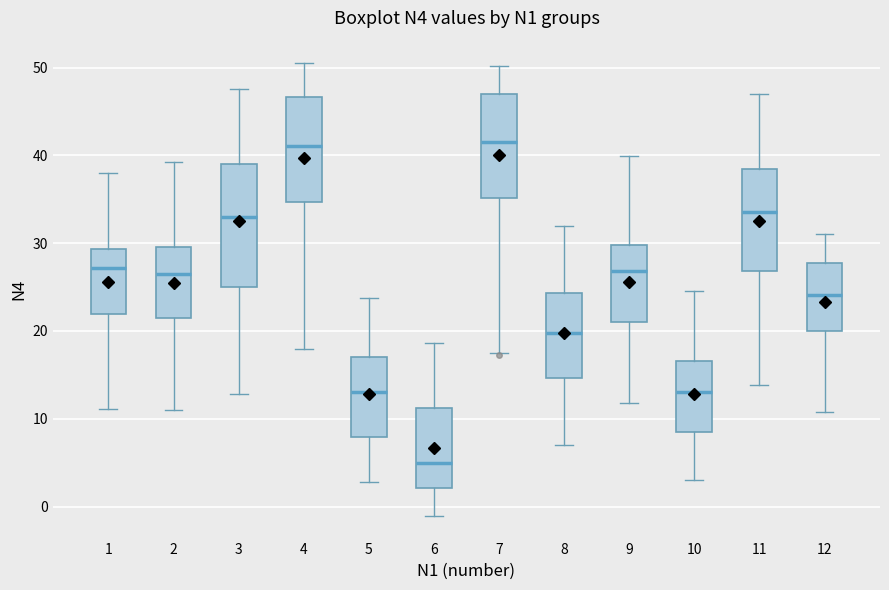

Which box's median line is the lowest?

6